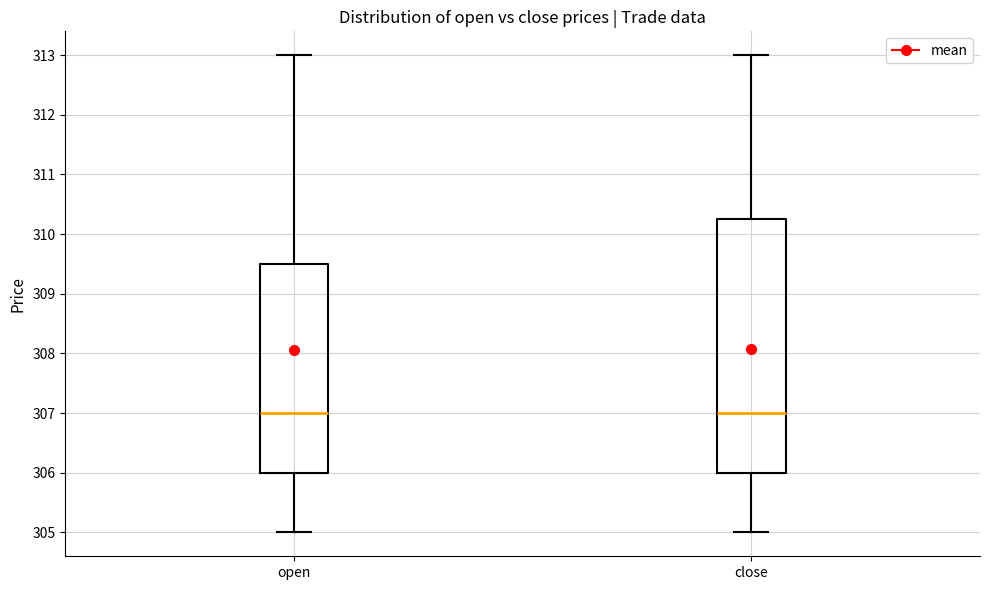

Which box is the tallest, from its lower edge to its upper edge?

close